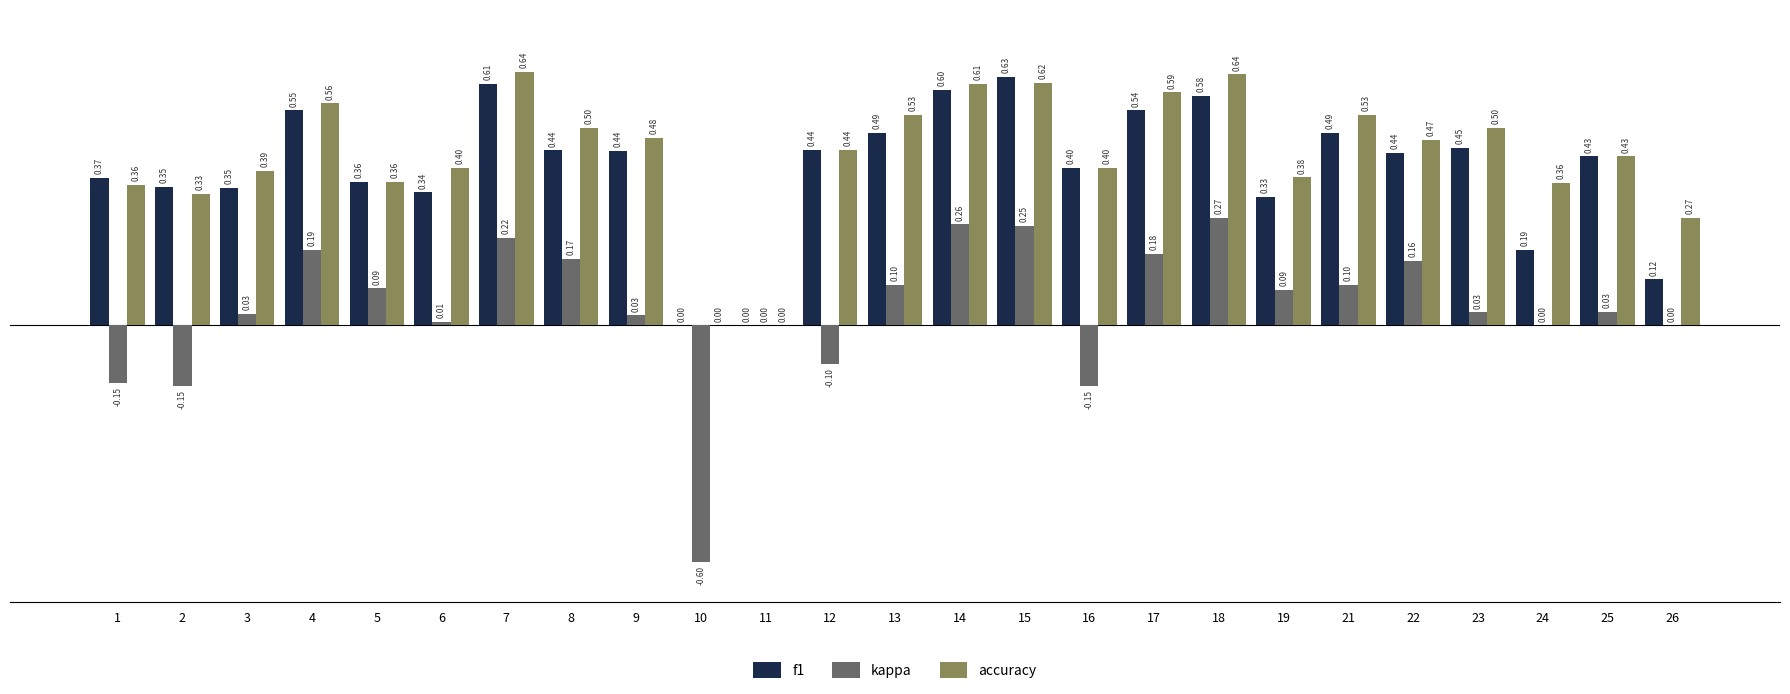

What is the sum of all kappa values?

1.1